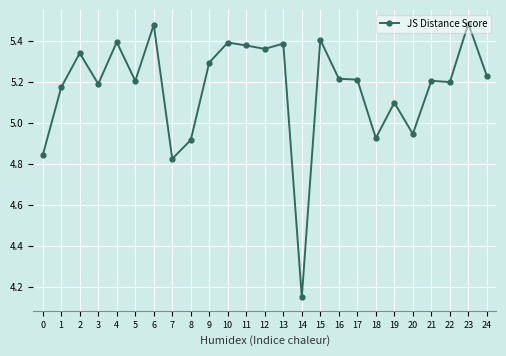

The chart shows a value of 9.5 at 11. True or false?

False